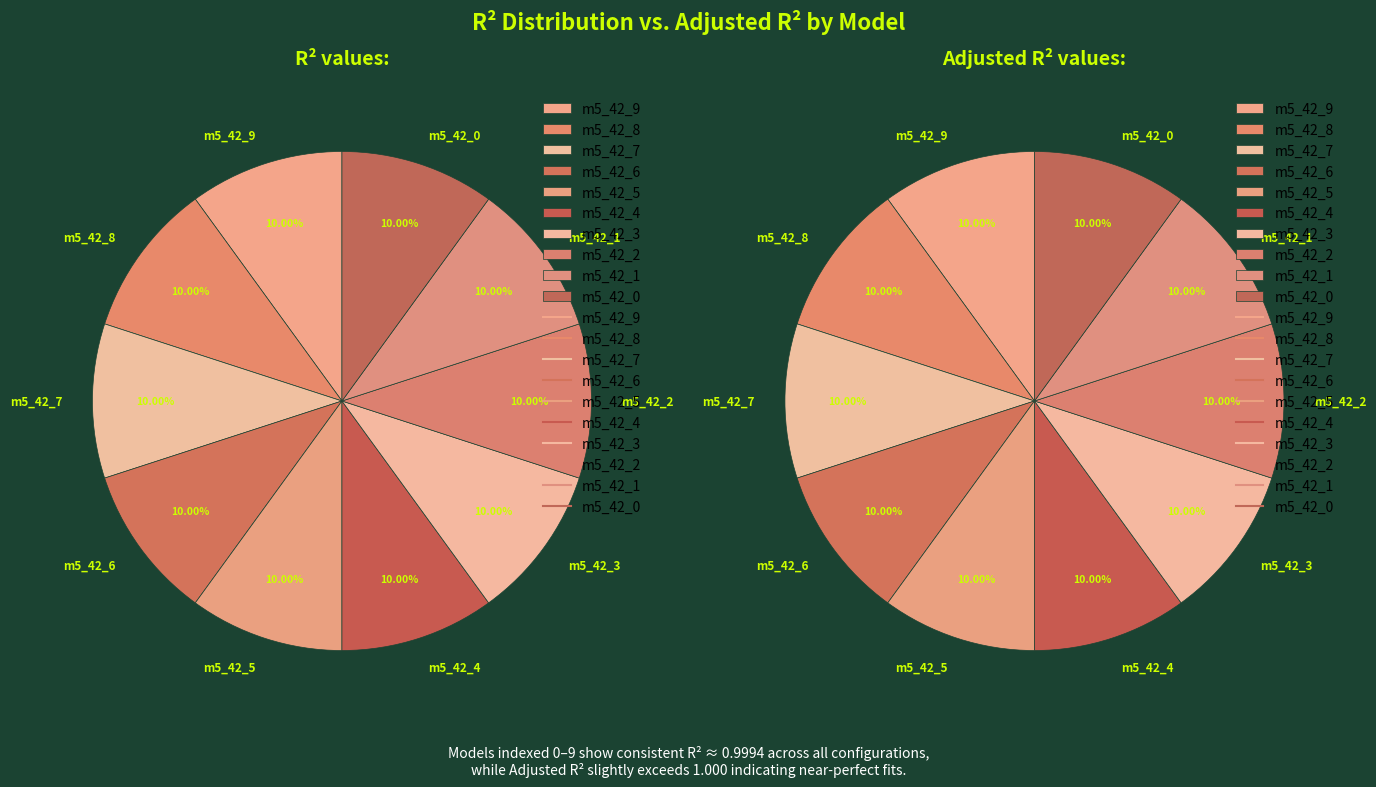

What is the total percentage of model_5_42_5 and model_5_42_3?

20.0%